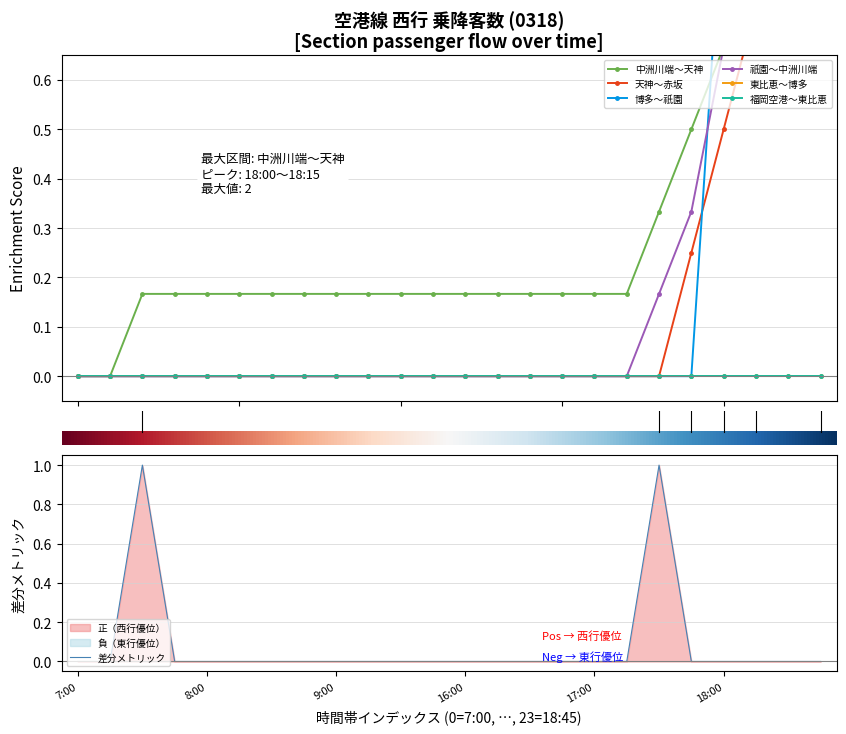

How many lines are shown in the chart?

6